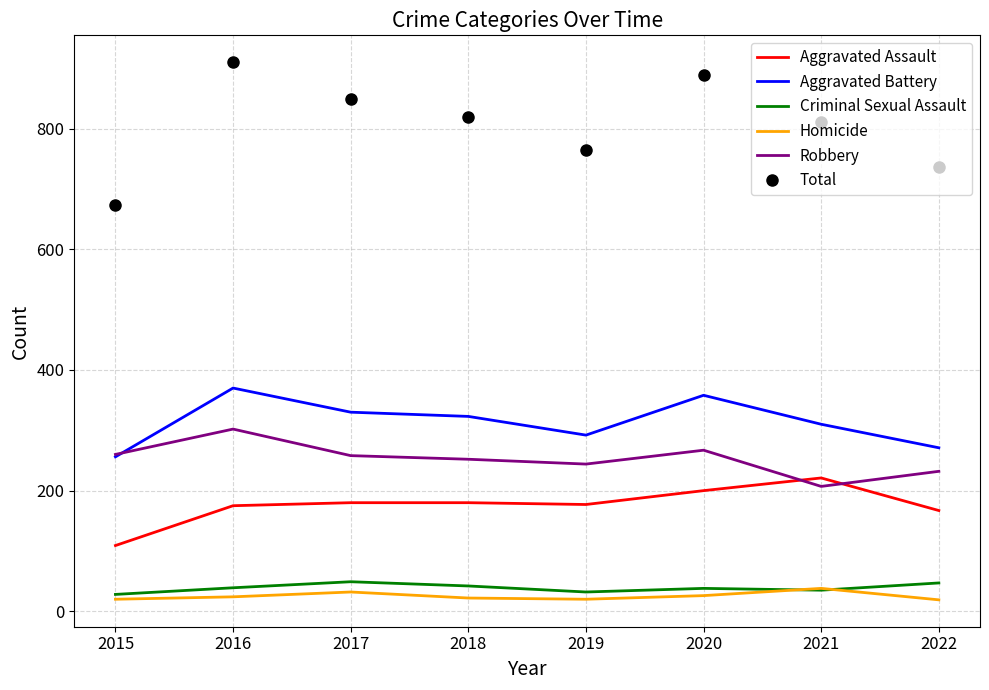

Which series has the largest range (max minus min)?

Total